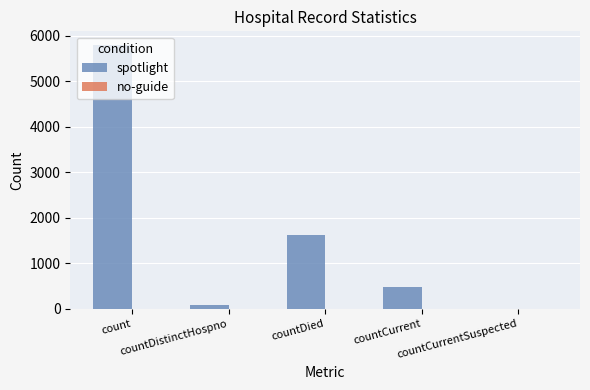

What is the greatest value displayed?

5807